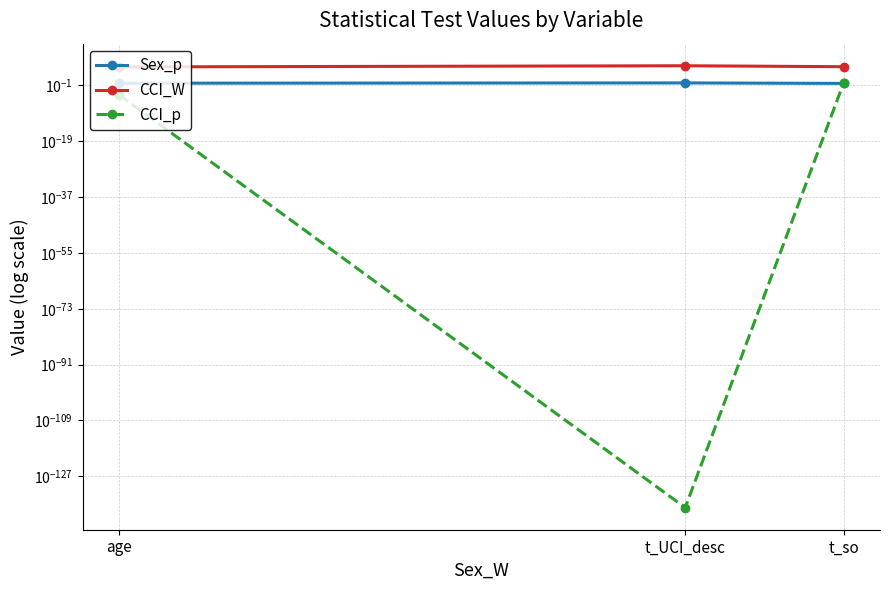

Reading left to right, list all the values displayed in this chart.

Sex_p: 0.5	0.7	0.5
CCI_W: 95765.0	226872.0	112644.5
CCI_p: 0.0	0.0	0.9